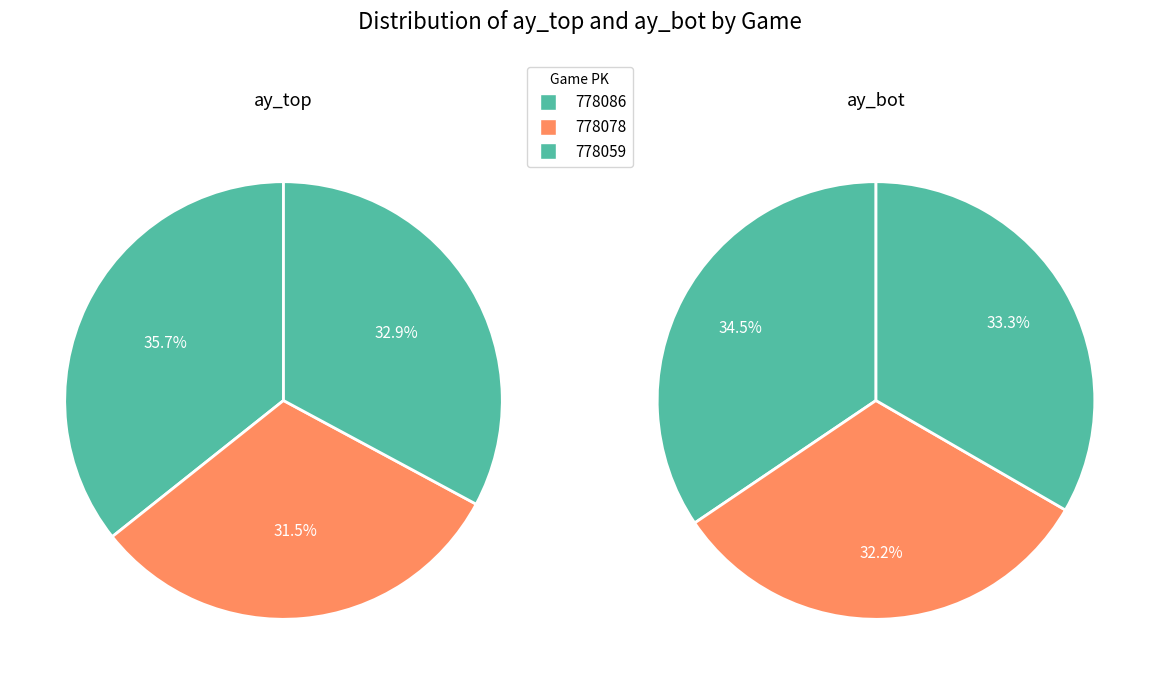

What is the difference between the highest and lowest values at 778078?

0.3